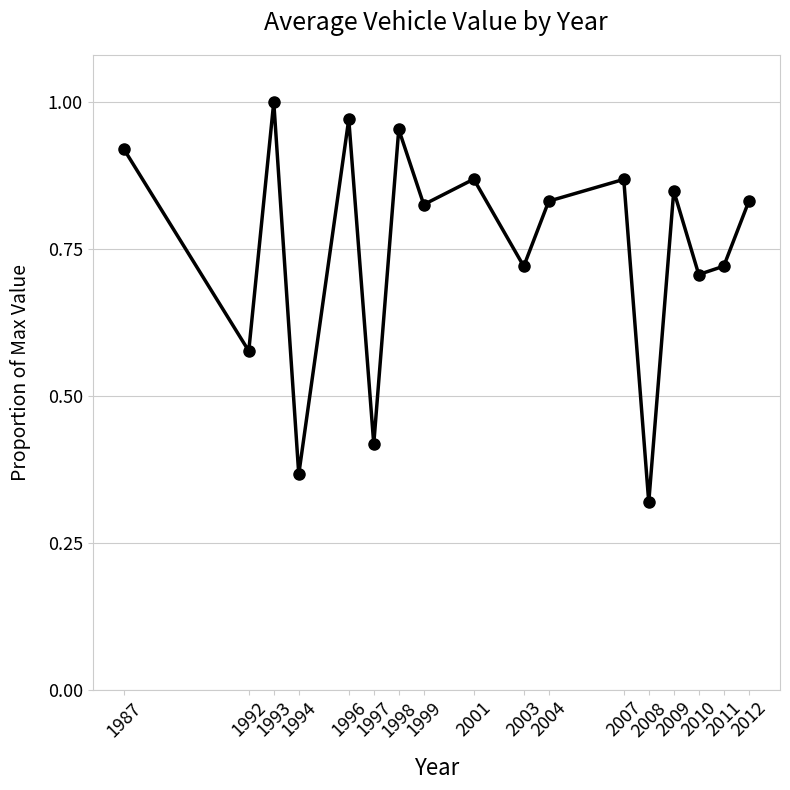

At which label is the value closest to 0?

2008